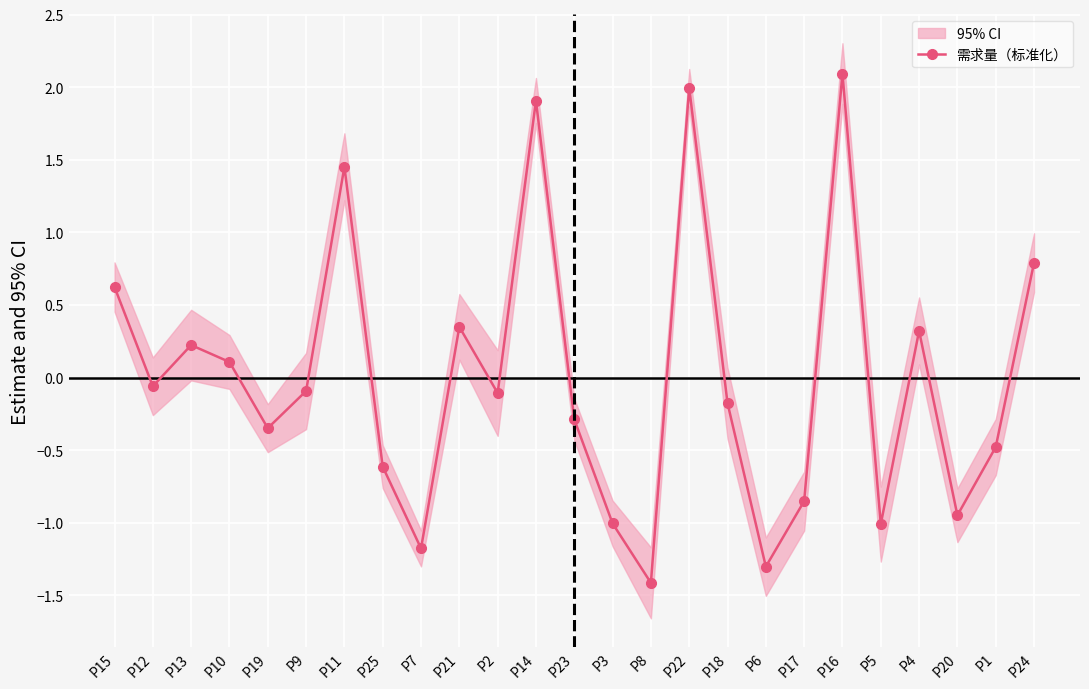

Is it true that the value at P22 is 0.8?

False